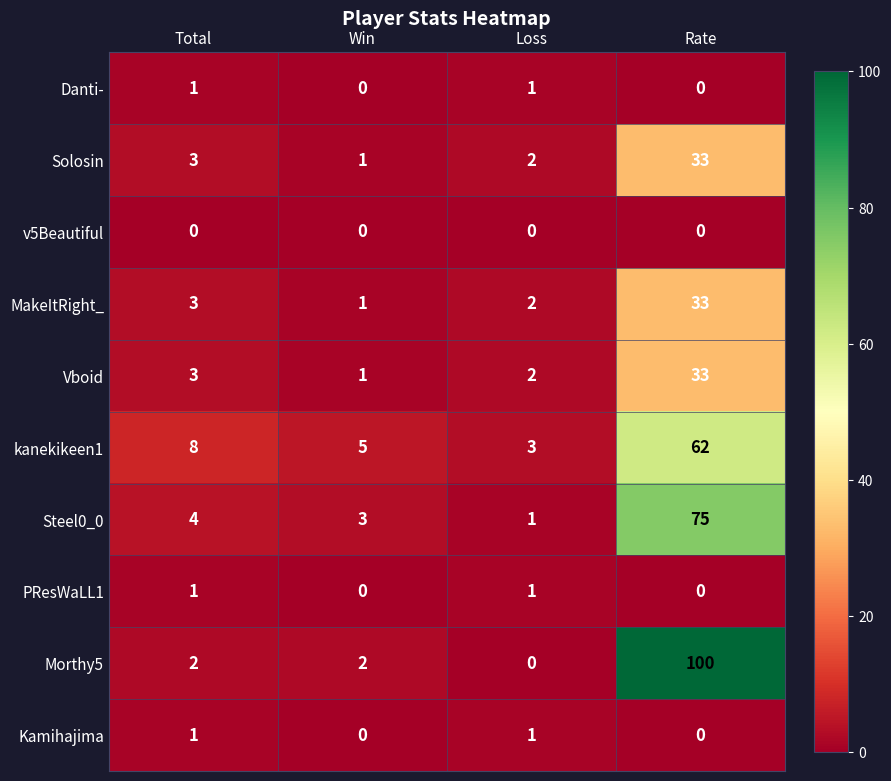

At how many categories does at least one series exceed 73?

1